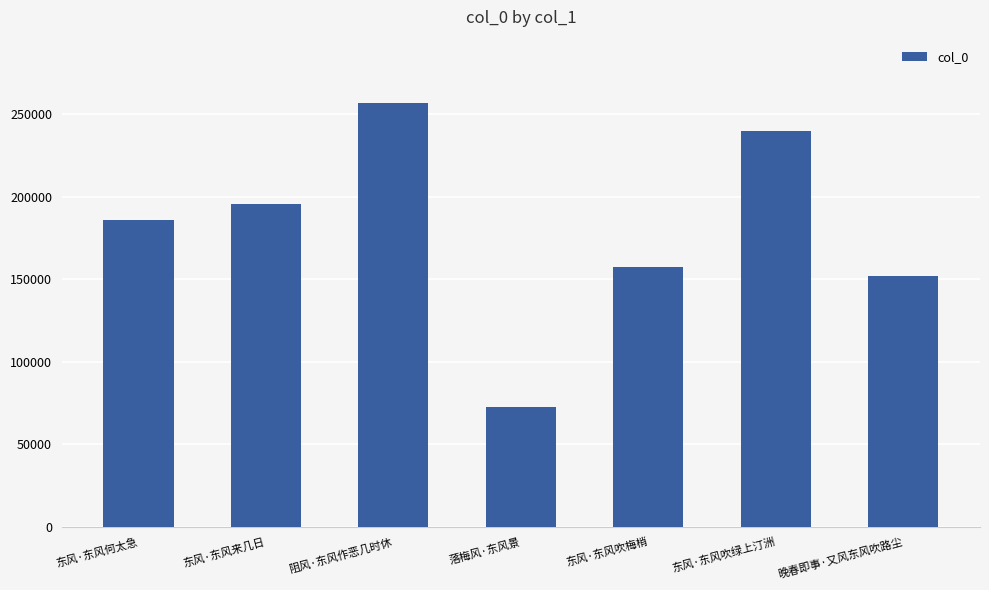

Is it true that the value at 晚春即事·又风东风吹路尘 is 151810?

True